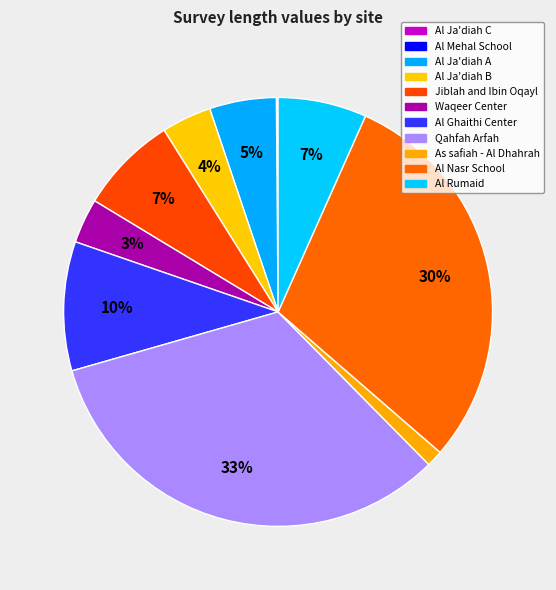

To the nearest percent, what portion does Al Ja'diah A represent?

5%